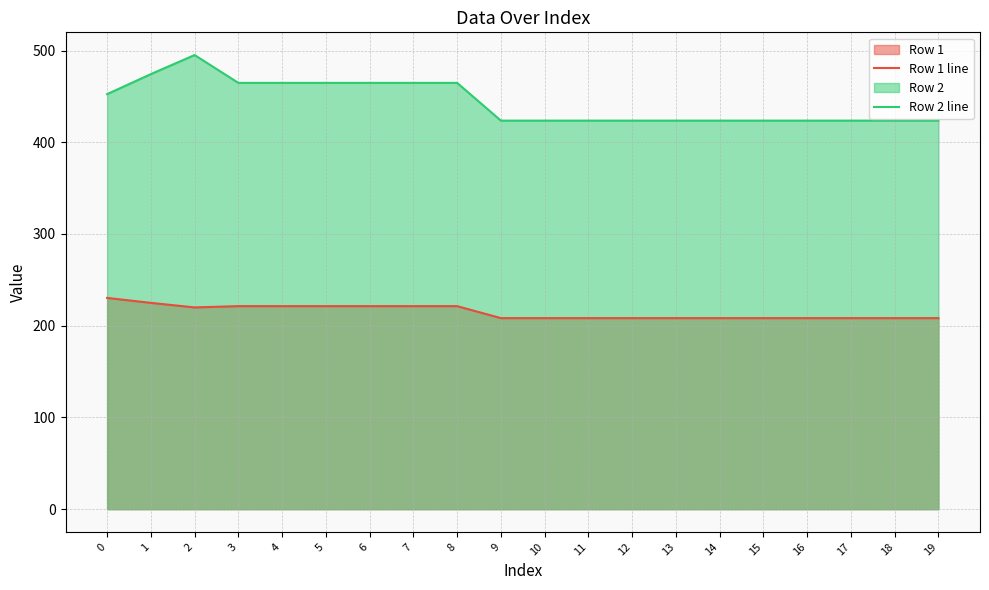

Which has a higher value, 5 or 6?

5